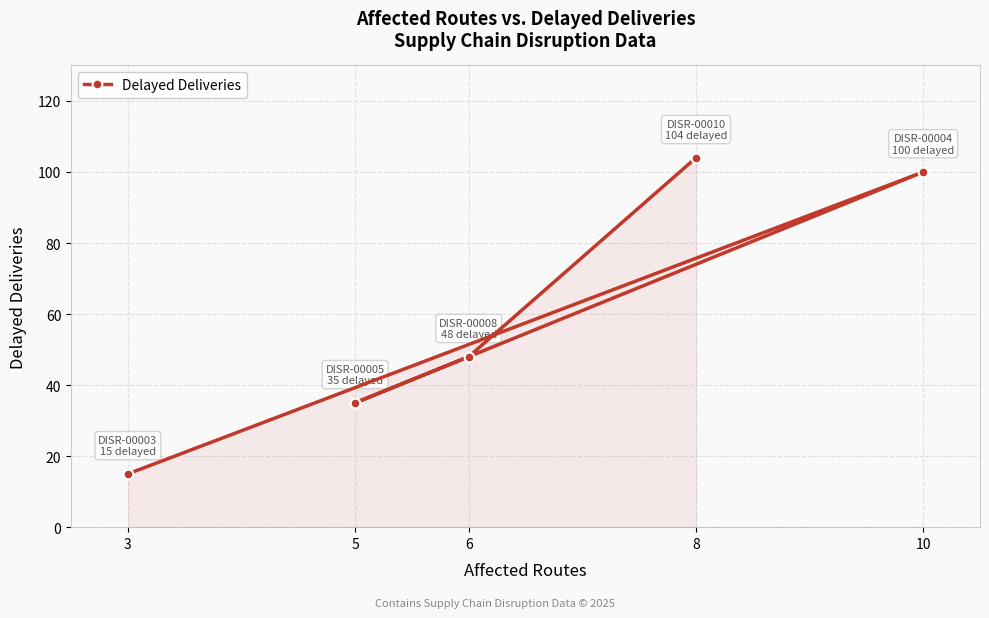

What position from the left is 3?

1